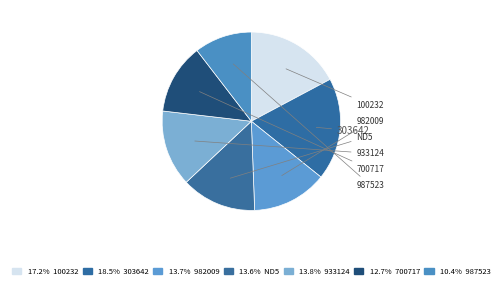

To the nearest percent, what percentage of the pie is 100232?

17%